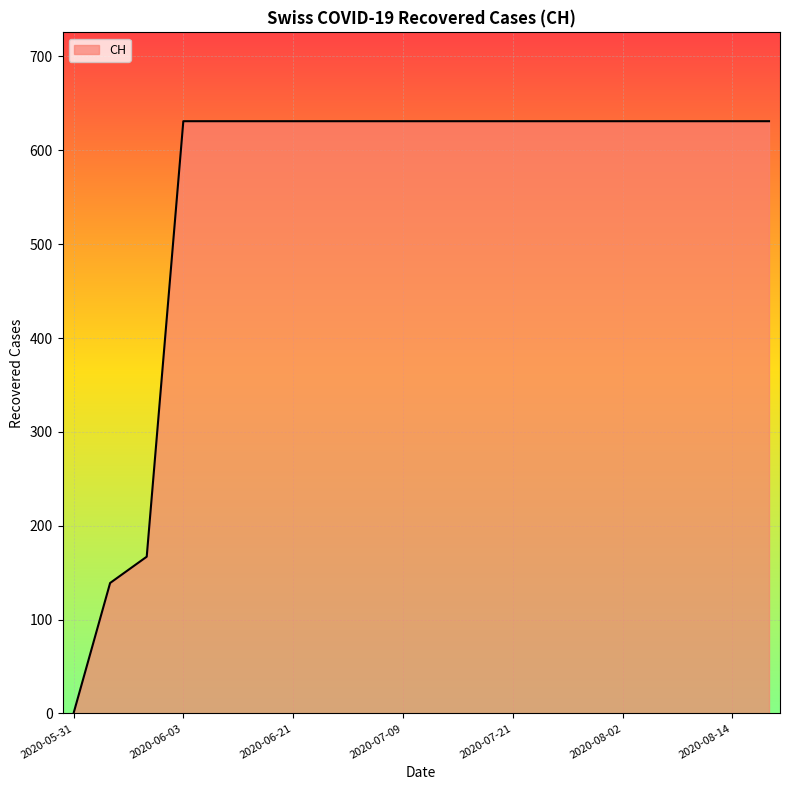

Does the chart display data point markers on the line(s)?

No